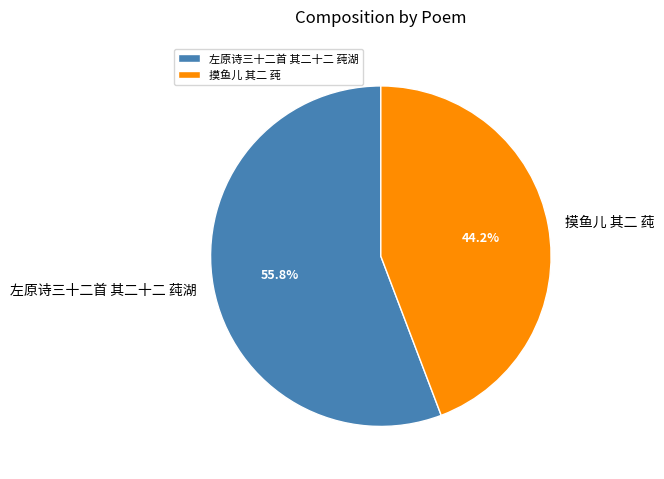

To the nearest percent, what is the difference between the 左原诗三十二首 其二十二 莼湖 and 摸鱼儿 其二 莼 slice percentages?

12%